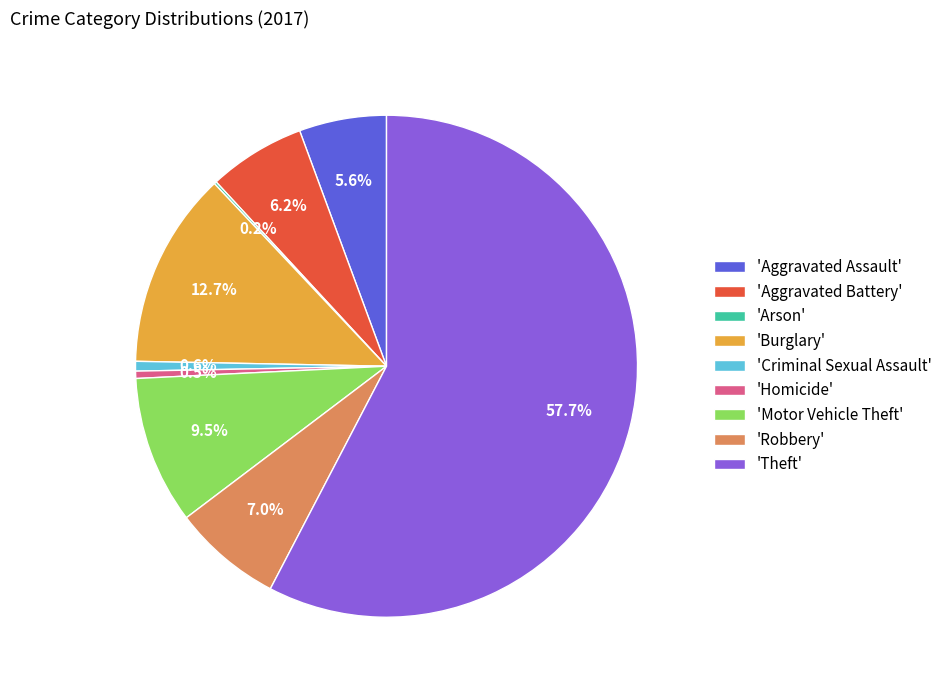

Between 'Theft' and 'Burglary', which is larger?

'Theft'